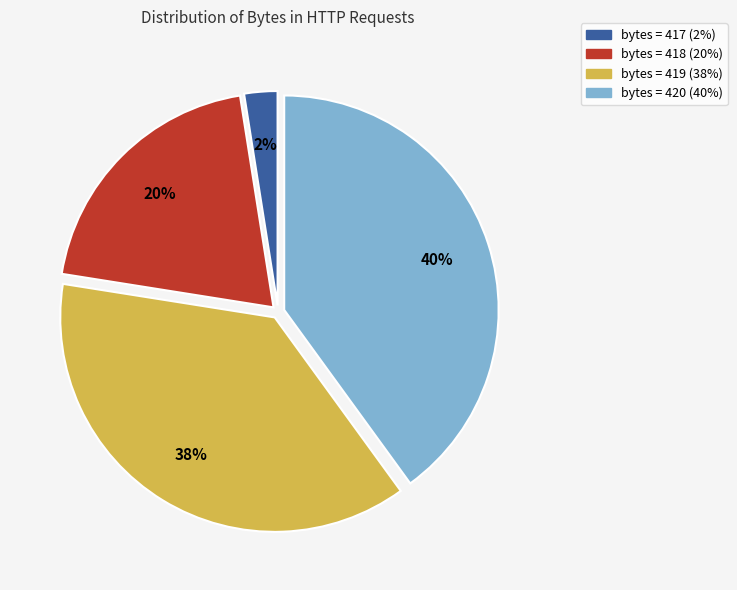

To the nearest percent, what is the average slice percentage?

25%